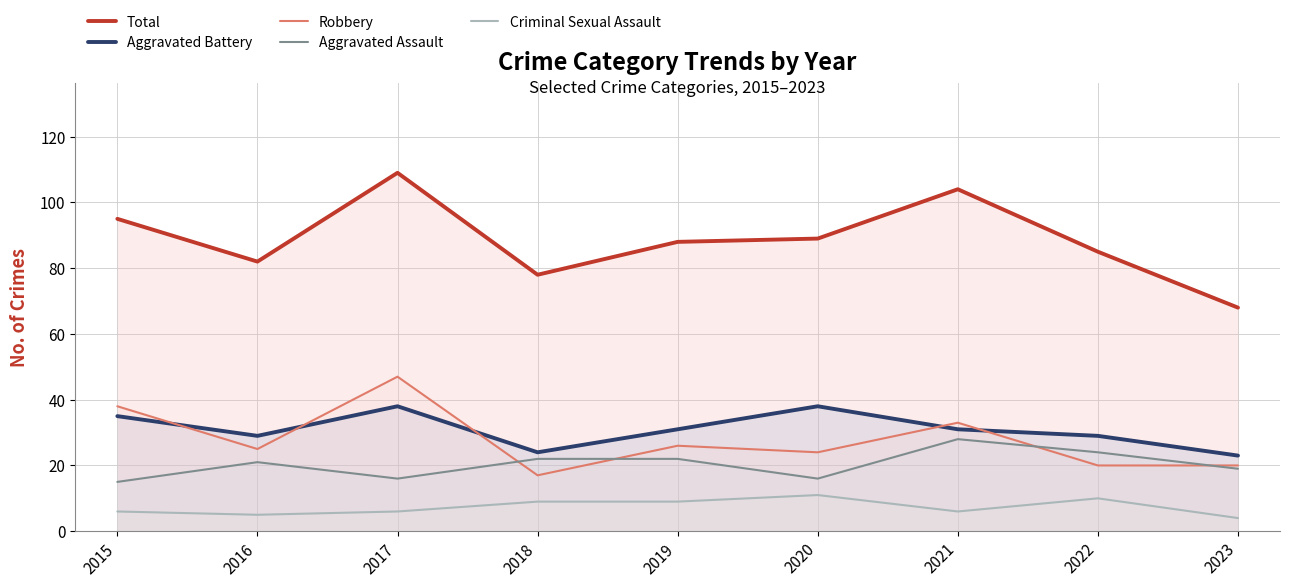

What is the greatest value displayed?

109